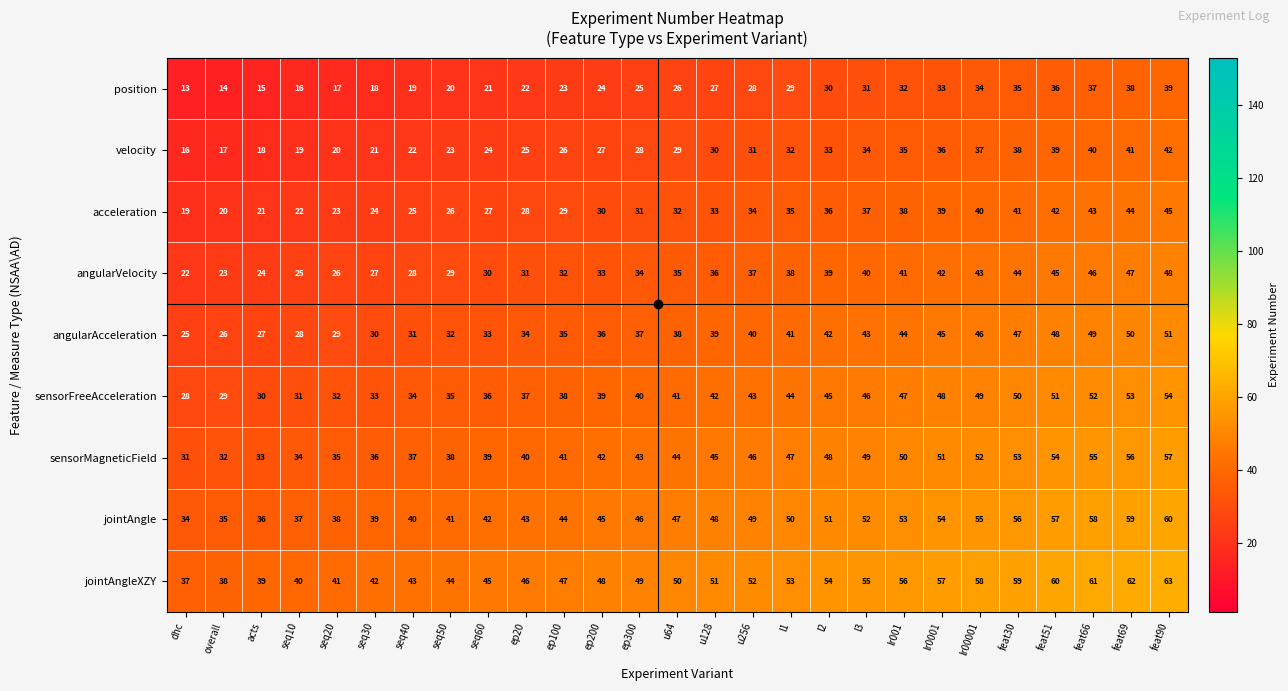

What is the minimum value shown in the chart?

13